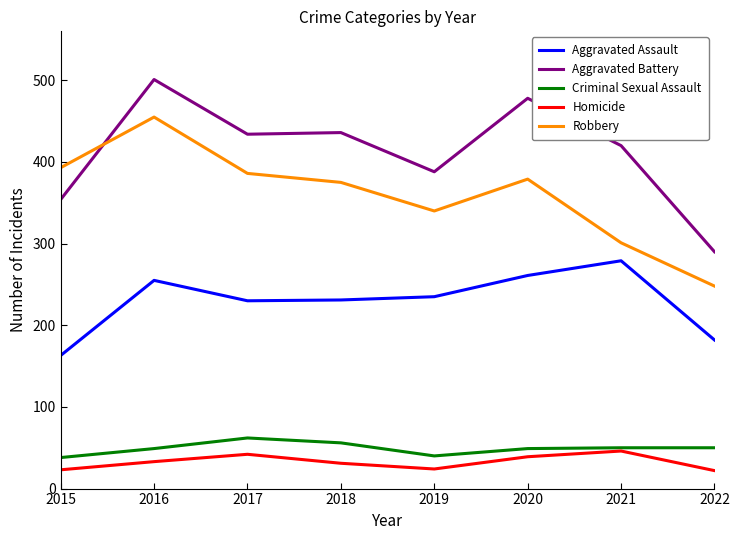

How many lines are shown in the chart?

5